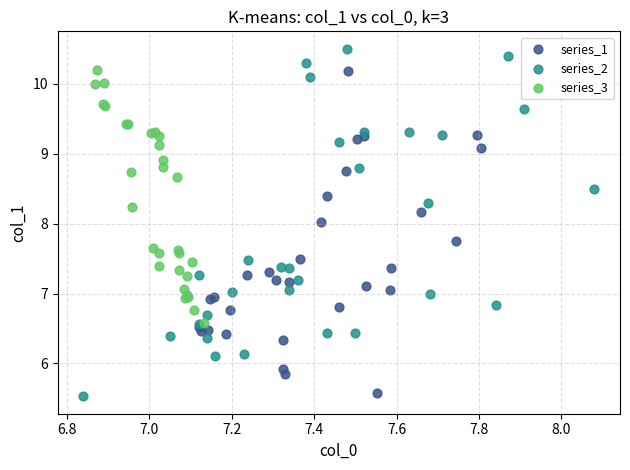

Which series reaches the minimum Y coordinate?

series_2